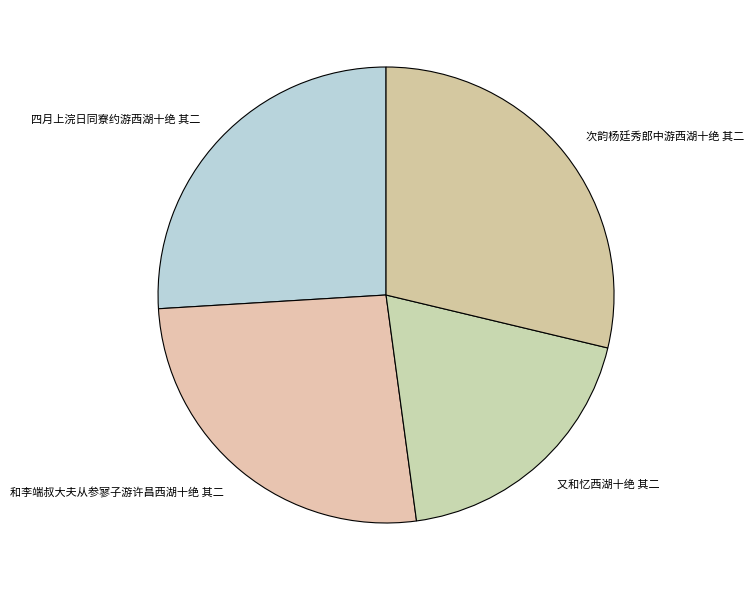

Approximately how many times larger is the value at 又和忆西湖十绝 其二 compared to 四月上浣日同寮约游西湖十绝 其二?

0.7